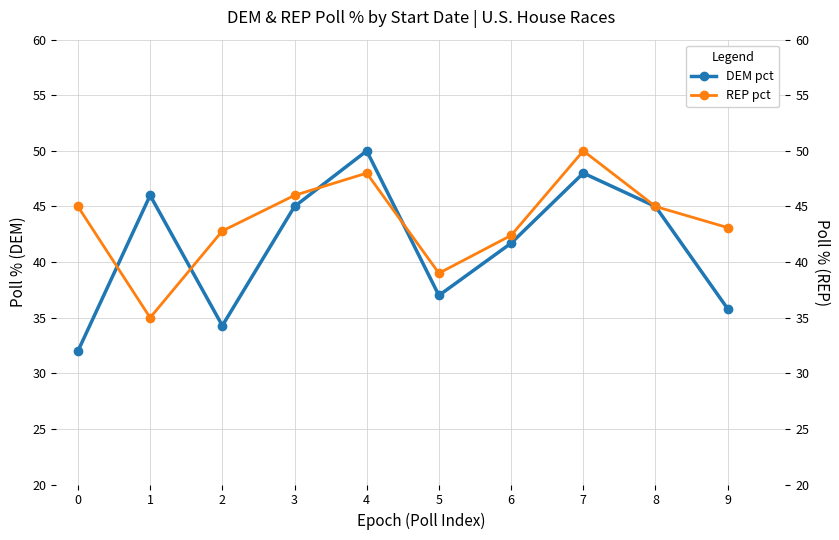

Rank the series by their maximum value, from lowest to highest.

DEM pct, REP pct